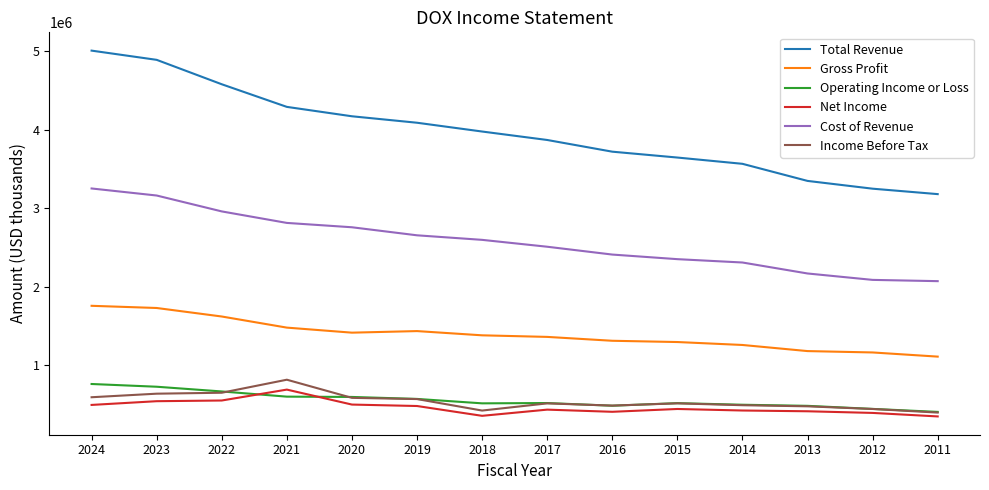

What is the difference between the highest and lowest values at 2019?

3607300